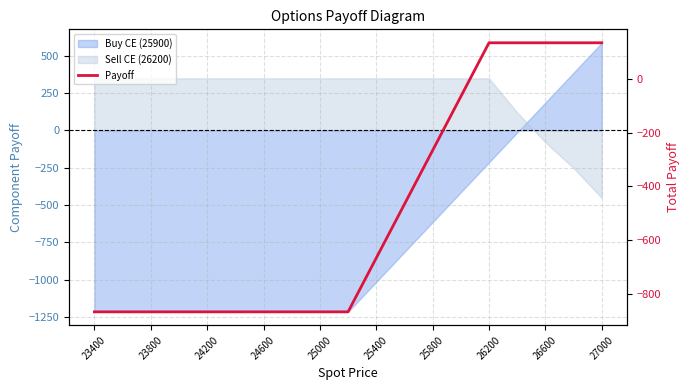

Does the chart have visible grid lines?

Yes